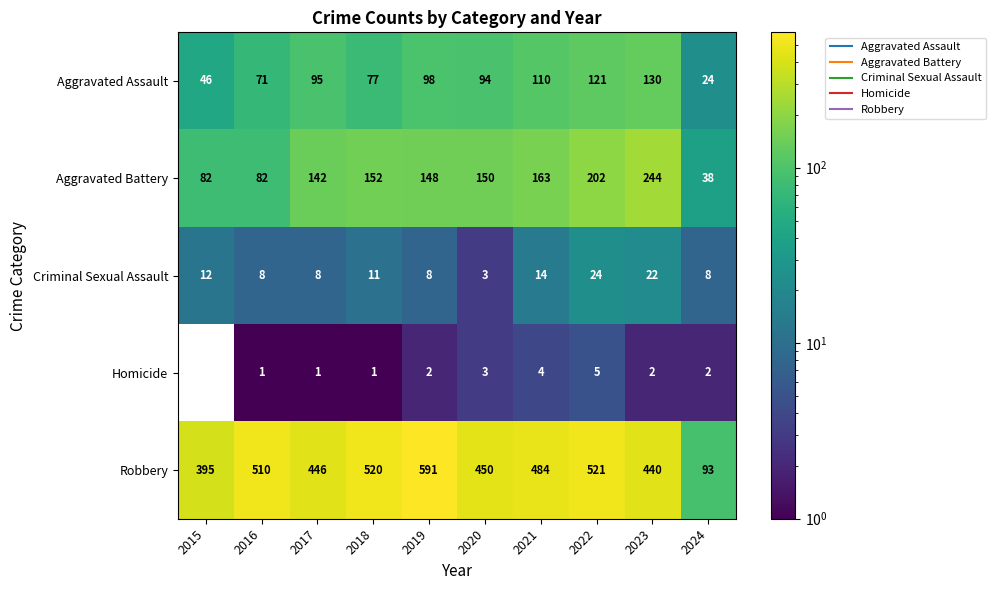

At 2019, list the series in order from largest to smallest.

Robbery, Aggravated Battery, Aggravated Assault, Criminal Sexual Assault, Homicide